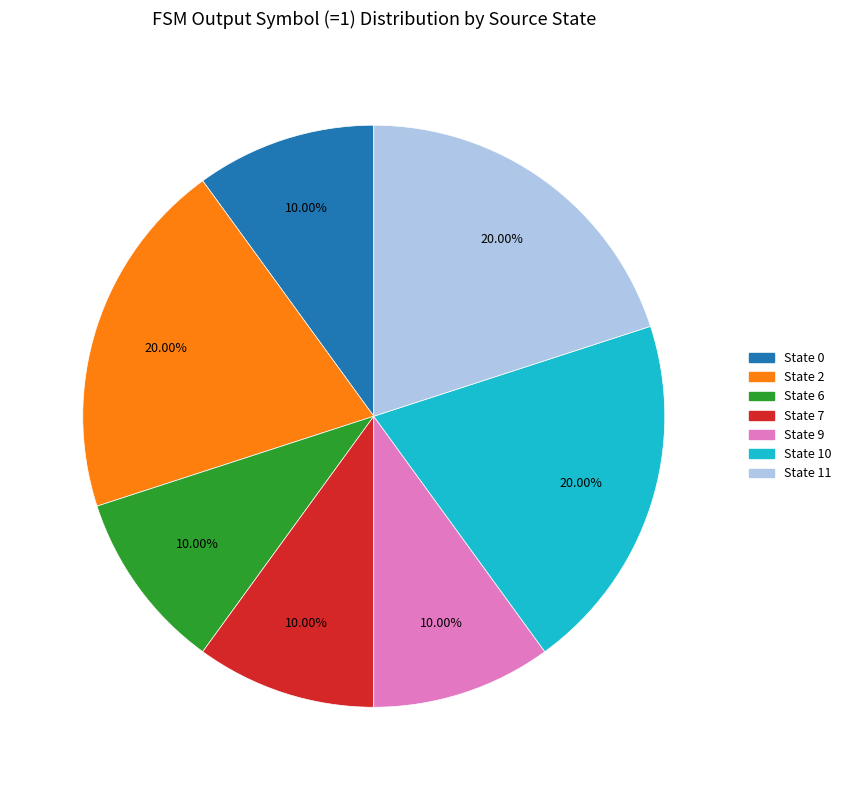

Is there any slice that represents more than half of the pie?

No